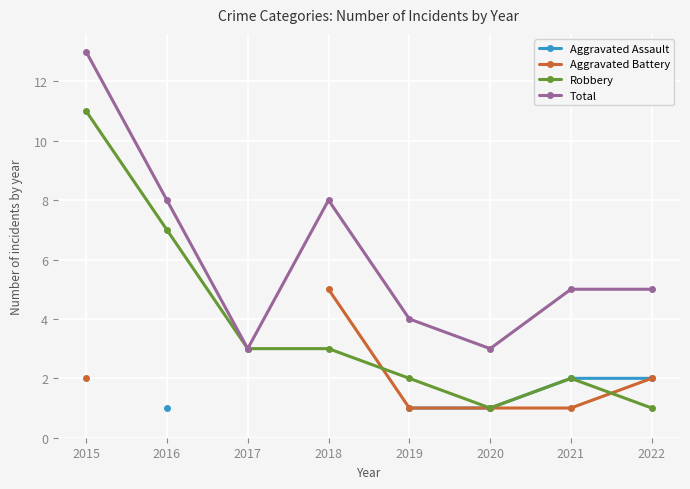

What is the sum of all Total values?

49